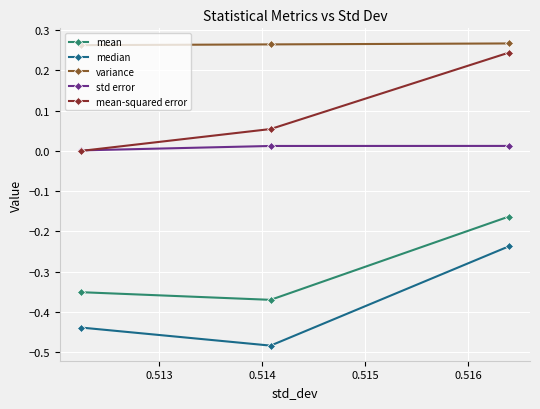

At how many categories does at least one series exceed 0?

3